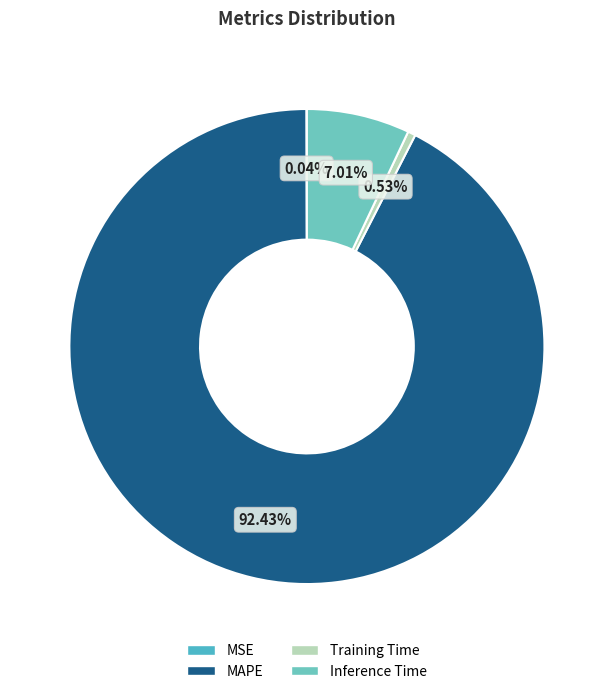

To the nearest percent, what is the average slice percentage?

25%